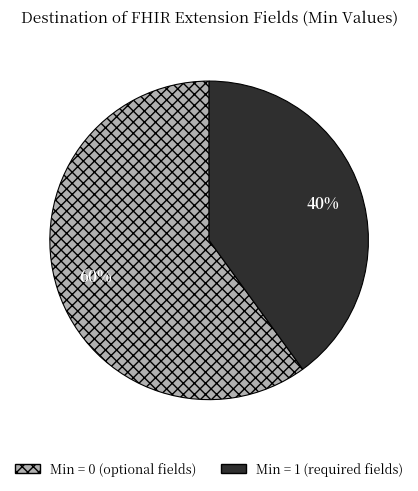

The Min = 0 (optional fields) slice represents 60% of the pie. True or false?

True